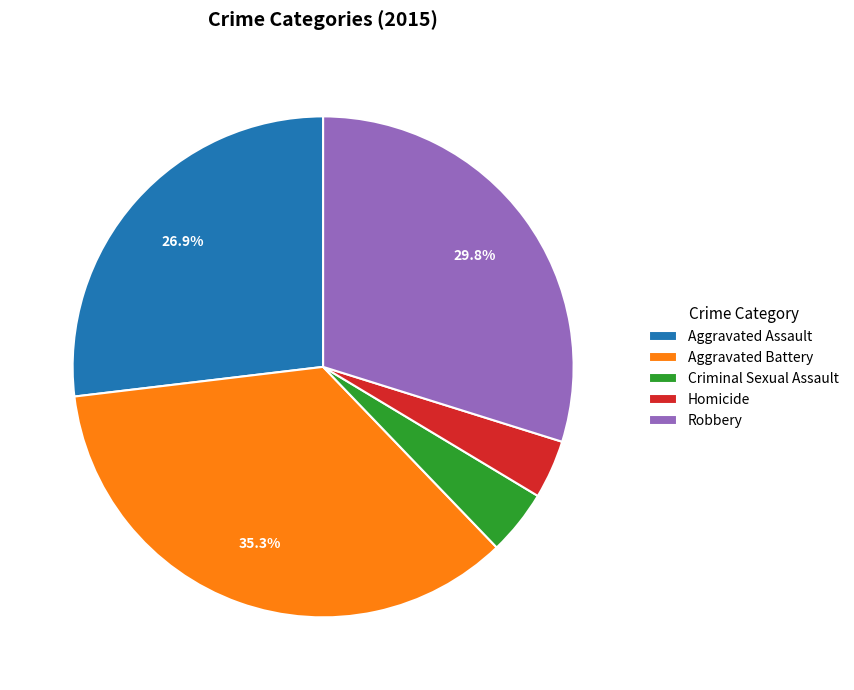

Does any single category account for the majority?

No